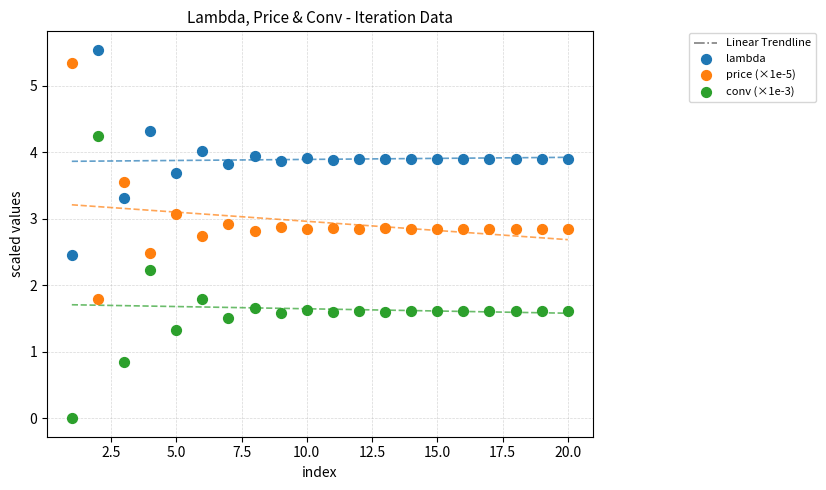

Across all data points, what is the range of Y values (max minus min)?

5.5